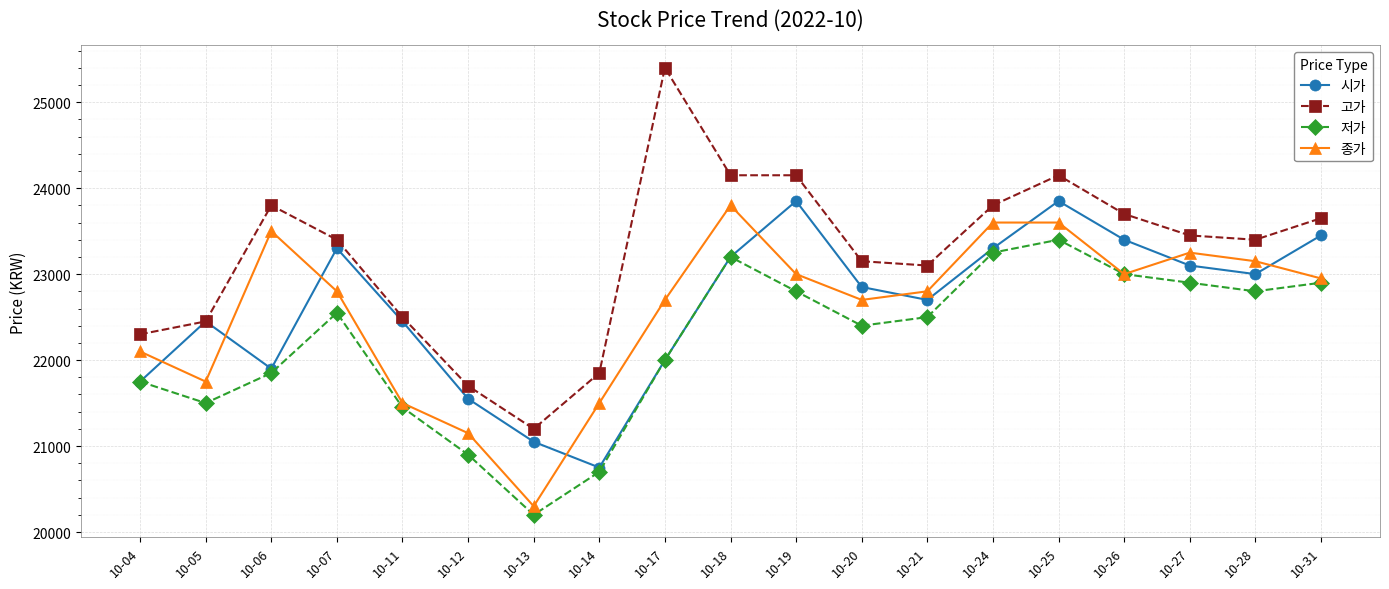

Rank the series by their maximum value, from highest to lowest.

고가, 시가, 종가, 저가